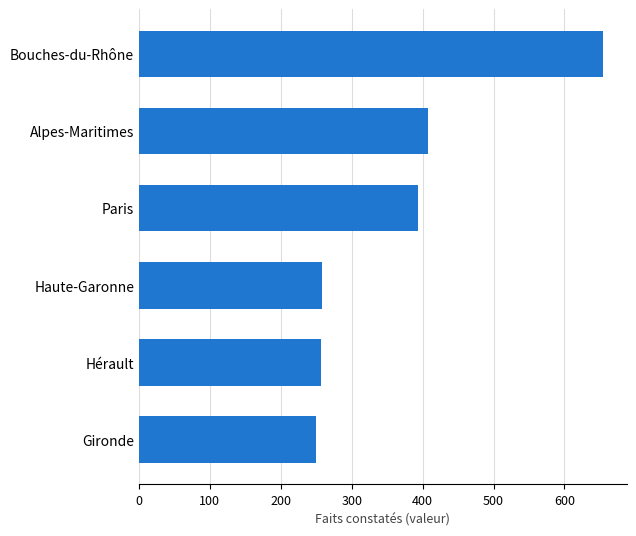

Are the bars horizontal?

Yes